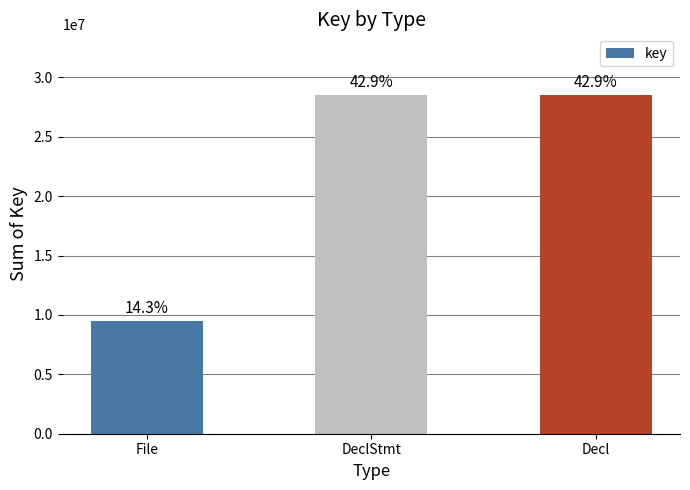

Approximately how many times larger is the value at DeclStmt compared to Decl?

1.0